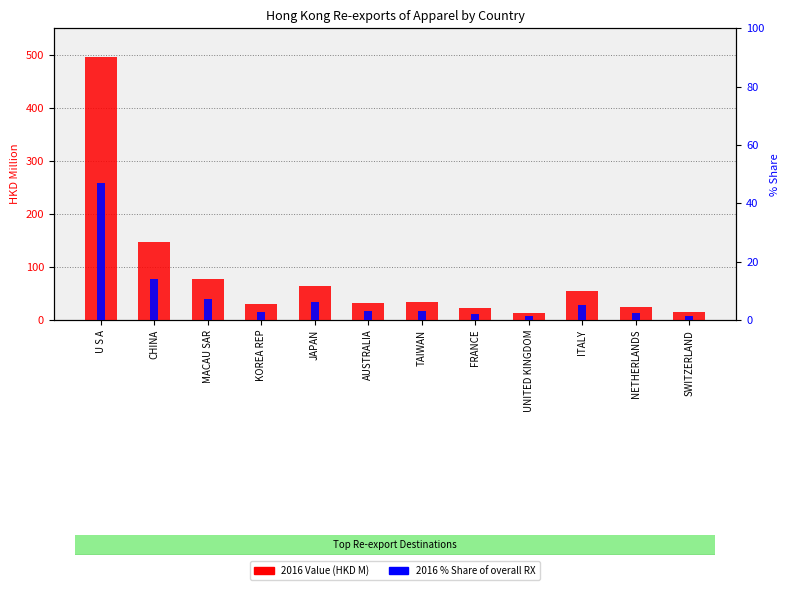

What is the sum of the 2016 % Share of overall RX values at TAIWAN and MACAU SAR?

10.5